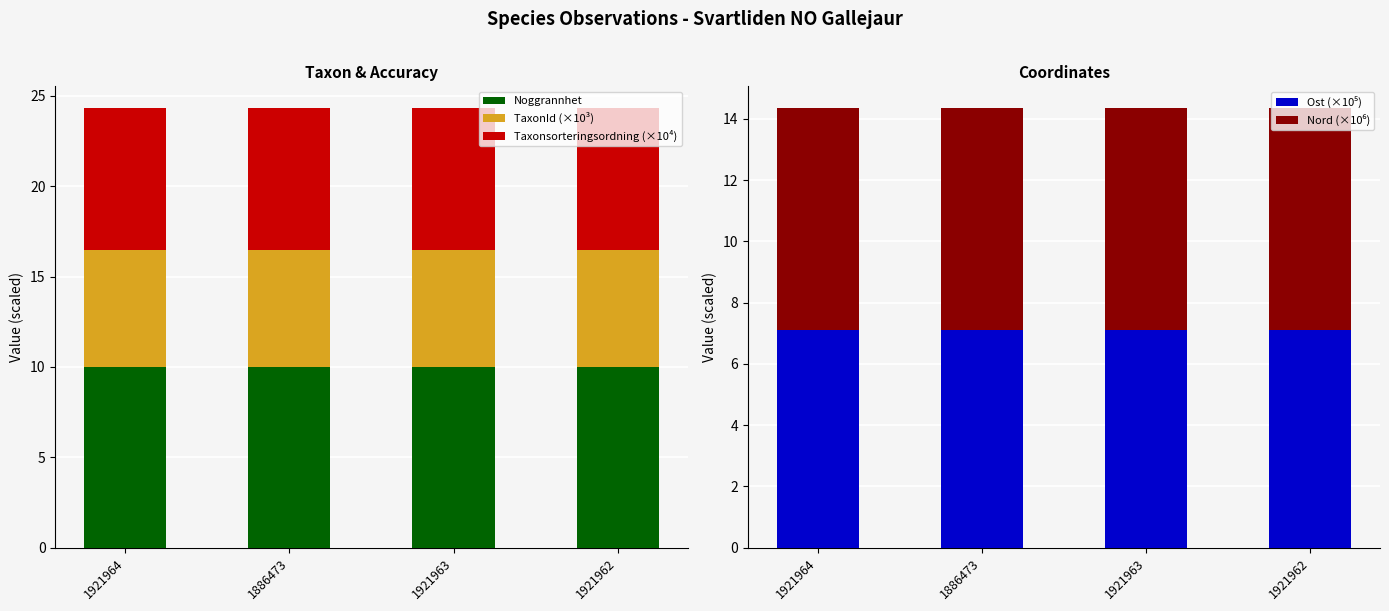

Rank the series by their maximum value, from highest to lowest.

Noggrannhet, Taxonsorteringsordning (×10⁴), Nord (×10⁶), Ost (×10⁵), TaxonId (×10³)